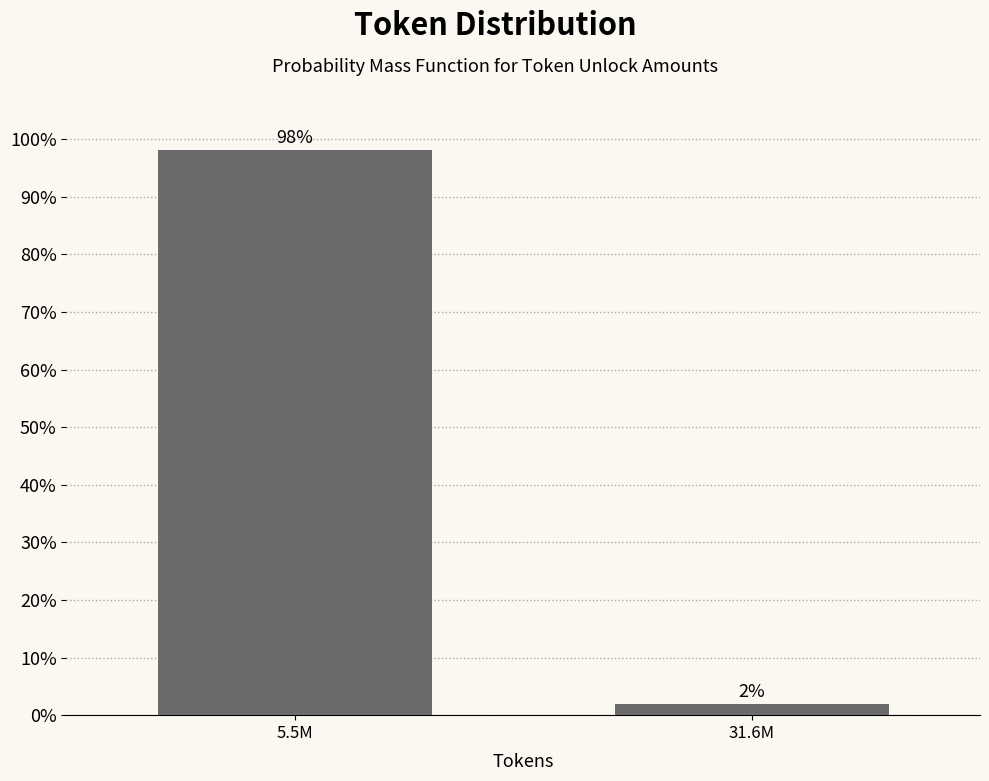

What position from the left is 5.5M?

1